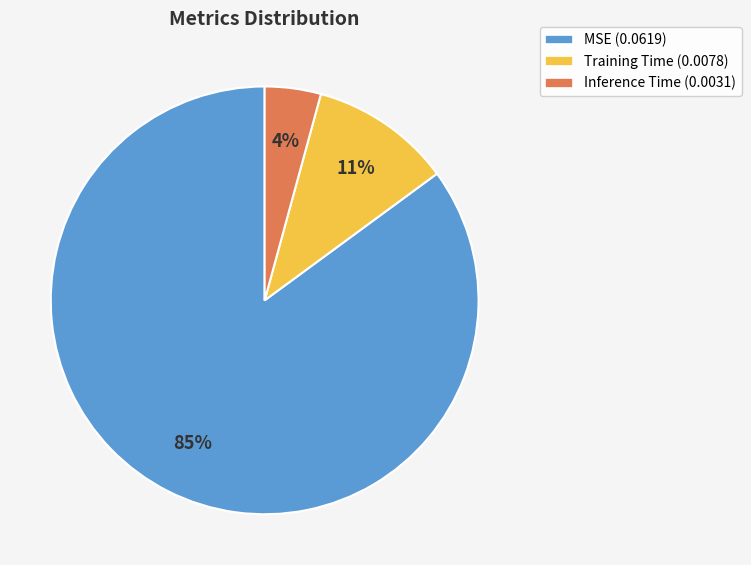

Combined, do MSE and Training Time account for over 50%?

Yes